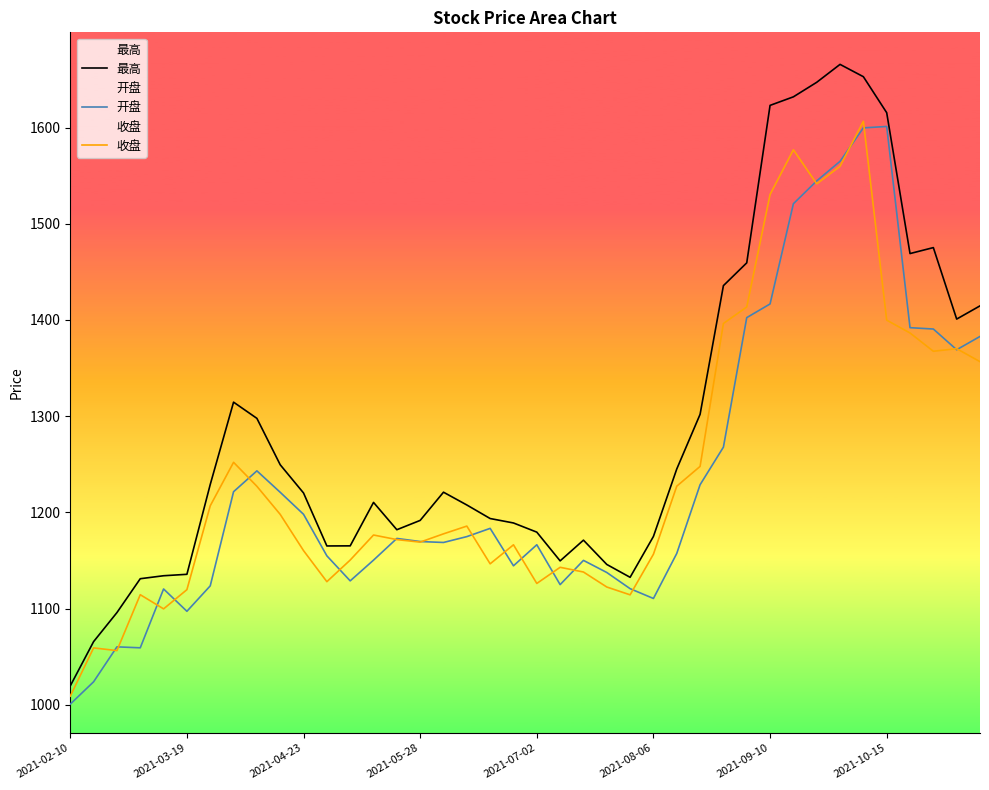

Which series has the largest total across all categories?

最高